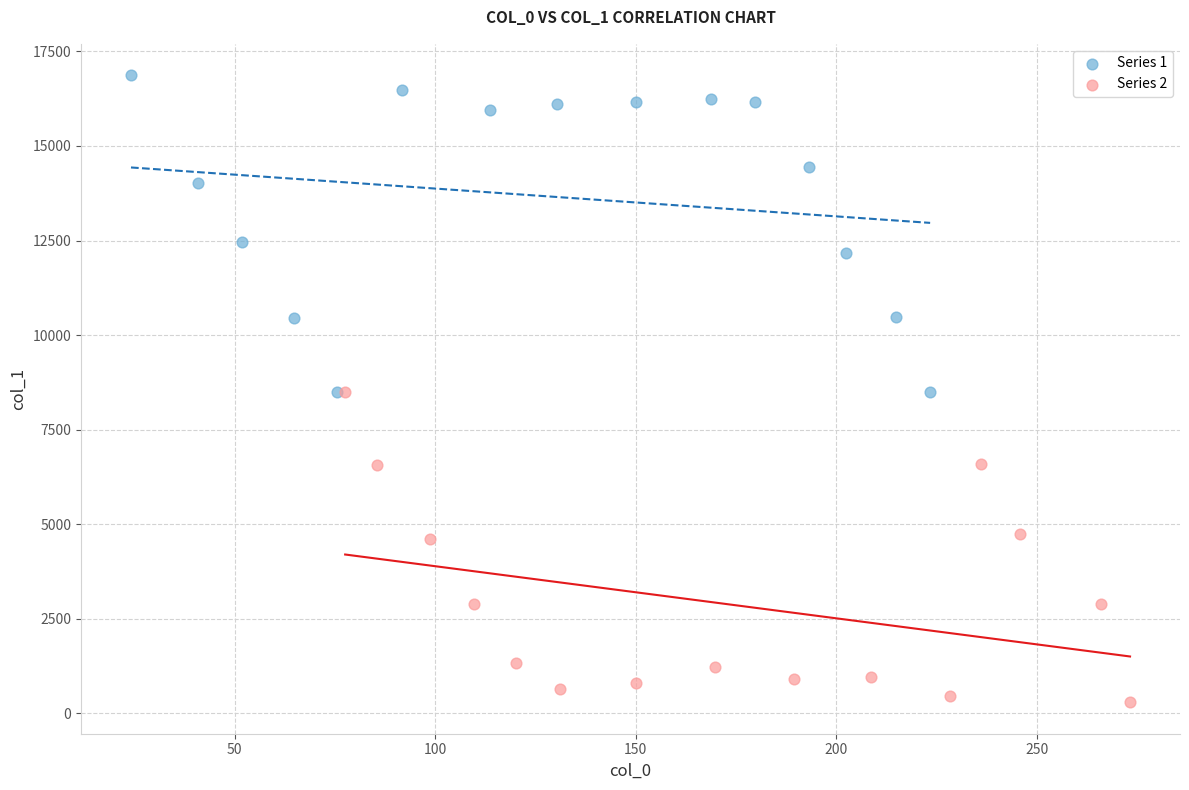

Which series reaches the minimum Y coordinate?

Series 2